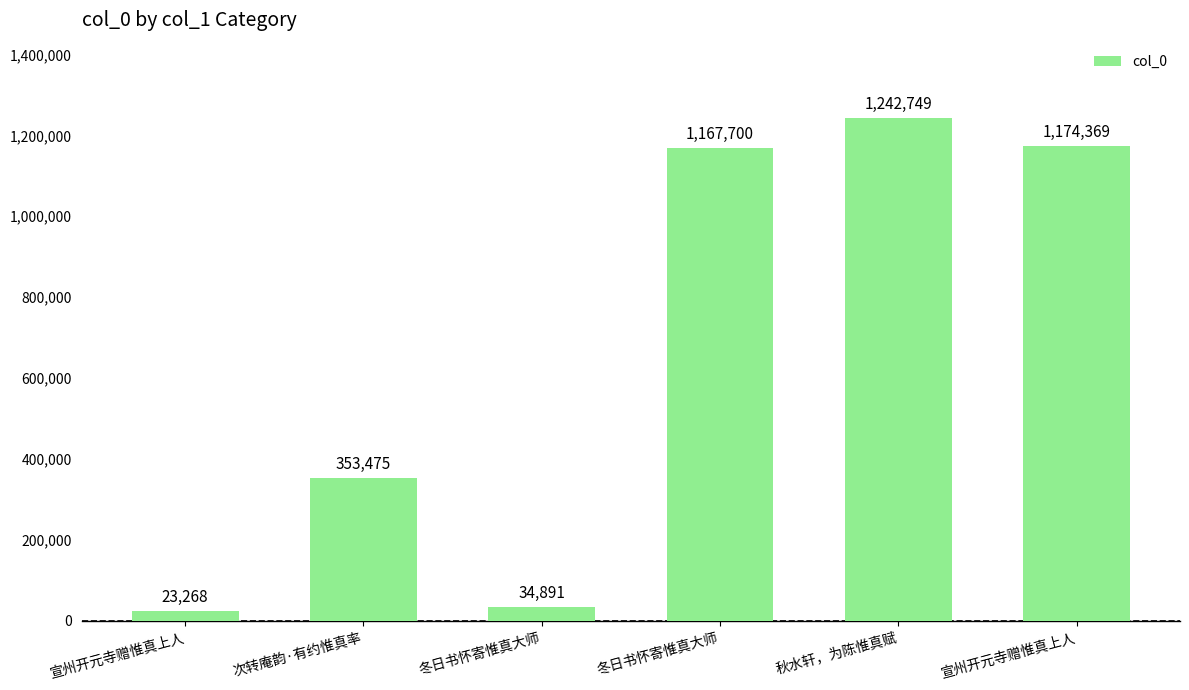

How many bars are there in total?

6